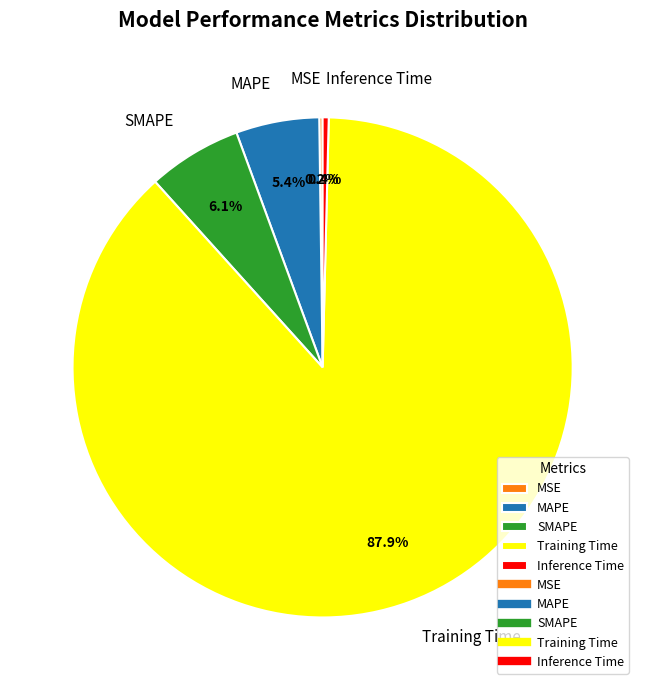

True or false: Training Time accounts for 82% of the total.

False